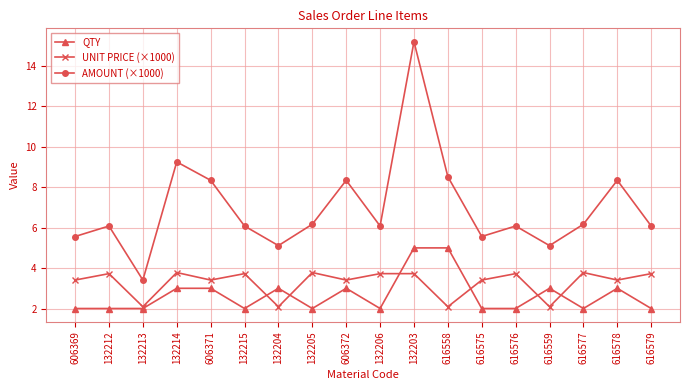

Which series changed the most between 616578 and 616579?

AMOUNT (×1000)